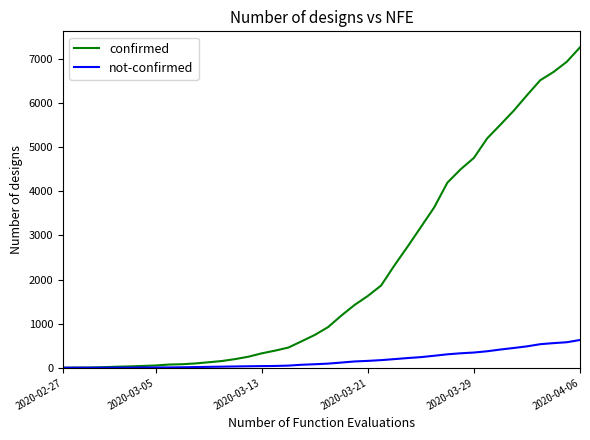

Which series has the largest total across all categories?

confirmed